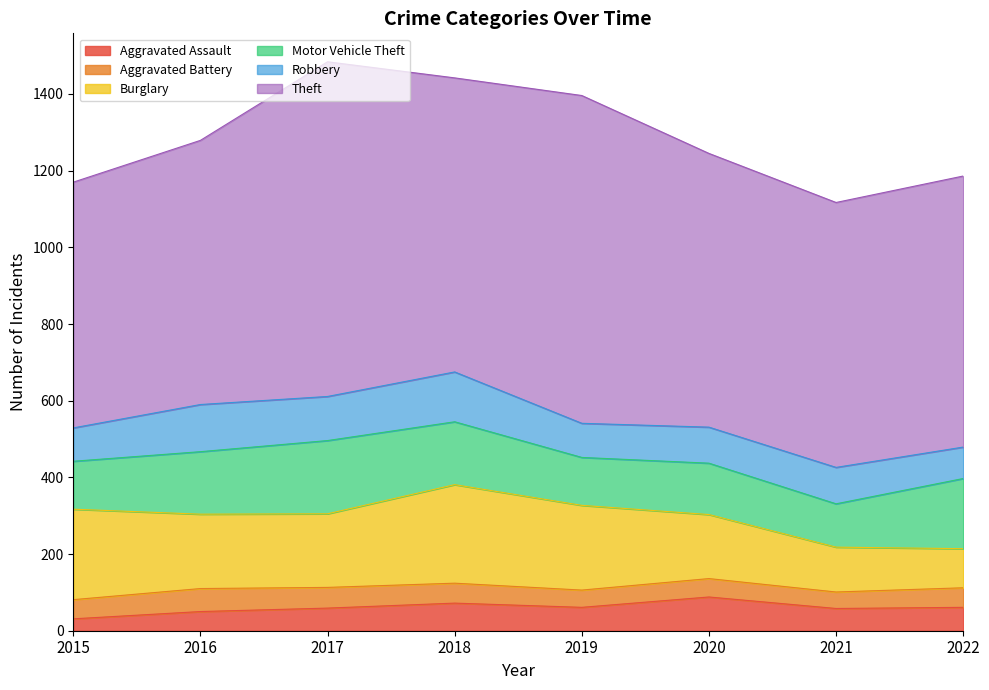

Is the value of Motor Vehicle Theft at 2018 greater than the value of Burglary at 2015?

No